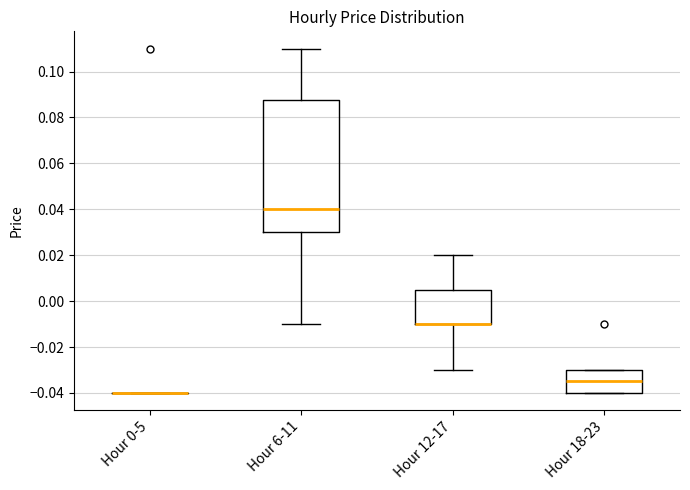

Where does the upper whisker of the box for Hour 6-11 end on the y-axis? The values are not printed on the chart, so give them approximately, as read against the axis.

0.110